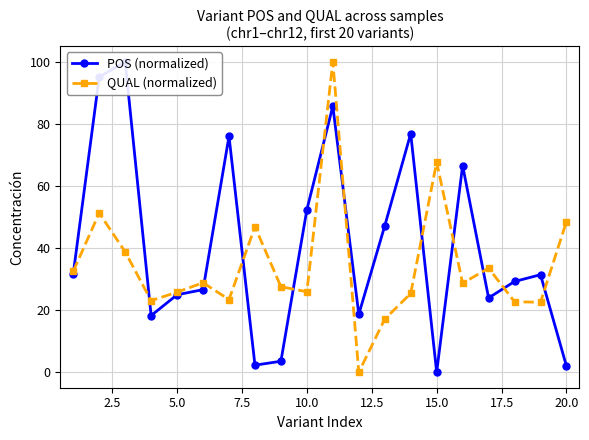

Does the chart display data point markers on the line(s)?

Yes